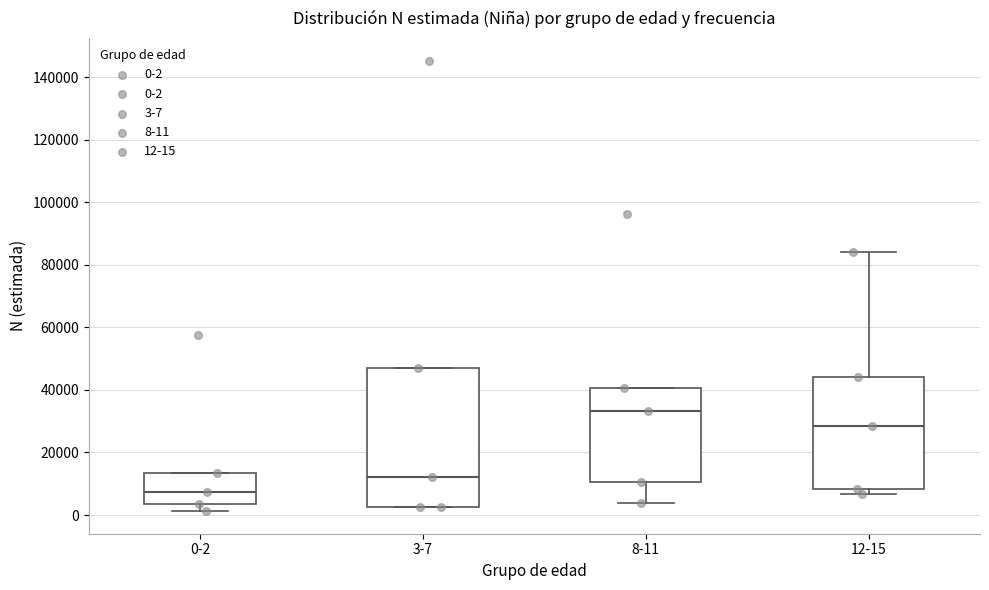

Which box has the lowest median line?

0-2